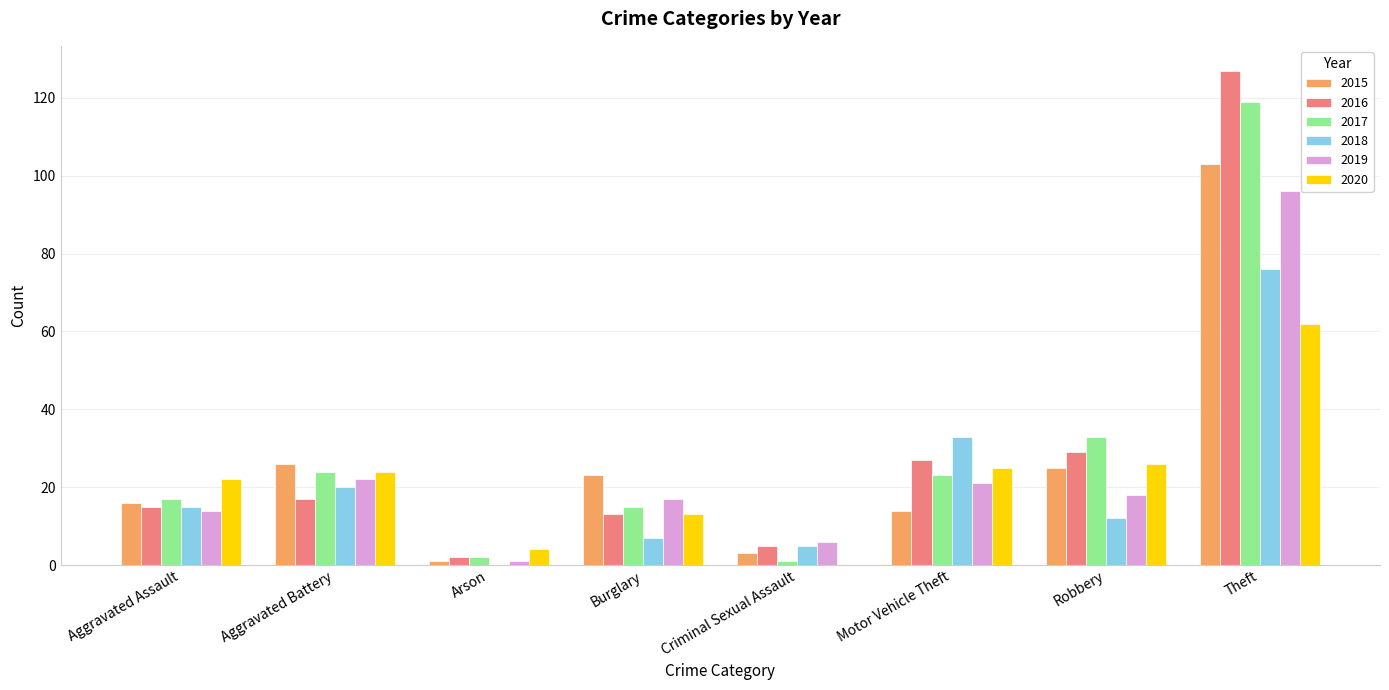

Between Burglary and Theft, which series saw the biggest shift?

2016